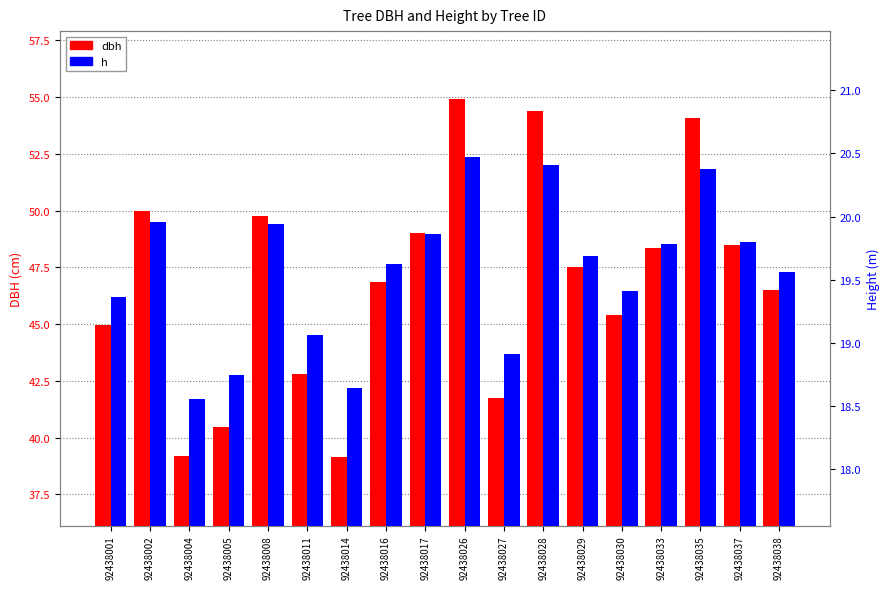

What is the maximum value shown in the chart?

54.9